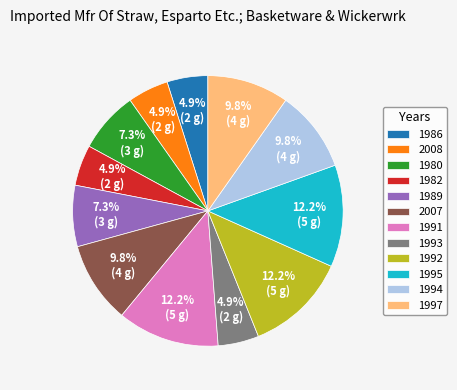

Approximately how many times larger is the value at 1982 compared to 2007?

0.5